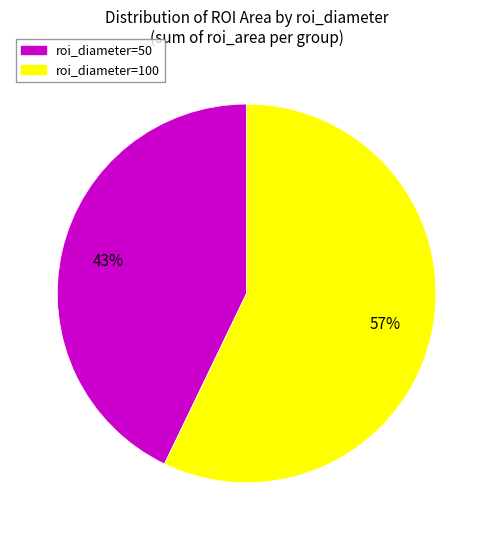

To the nearest percent, what is the average slice percentage?

50%